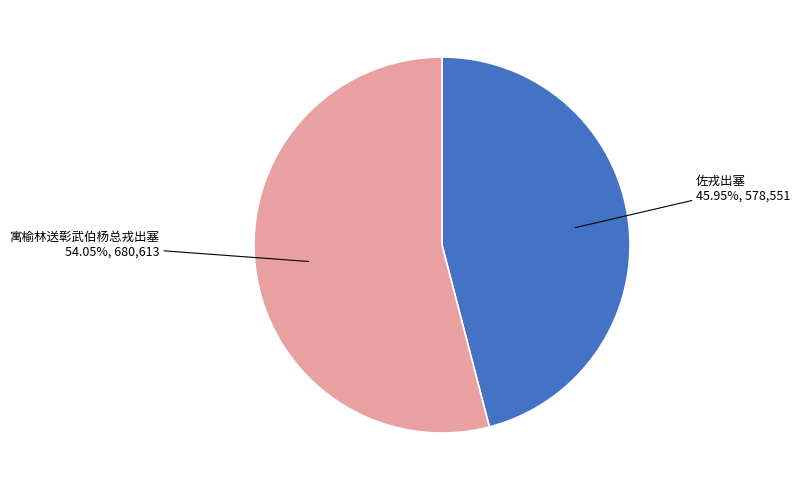

Do 佐戎出塞 and 寓榆林送彰武伯杨总戎出塞 together represent more than half of the pie?

Yes